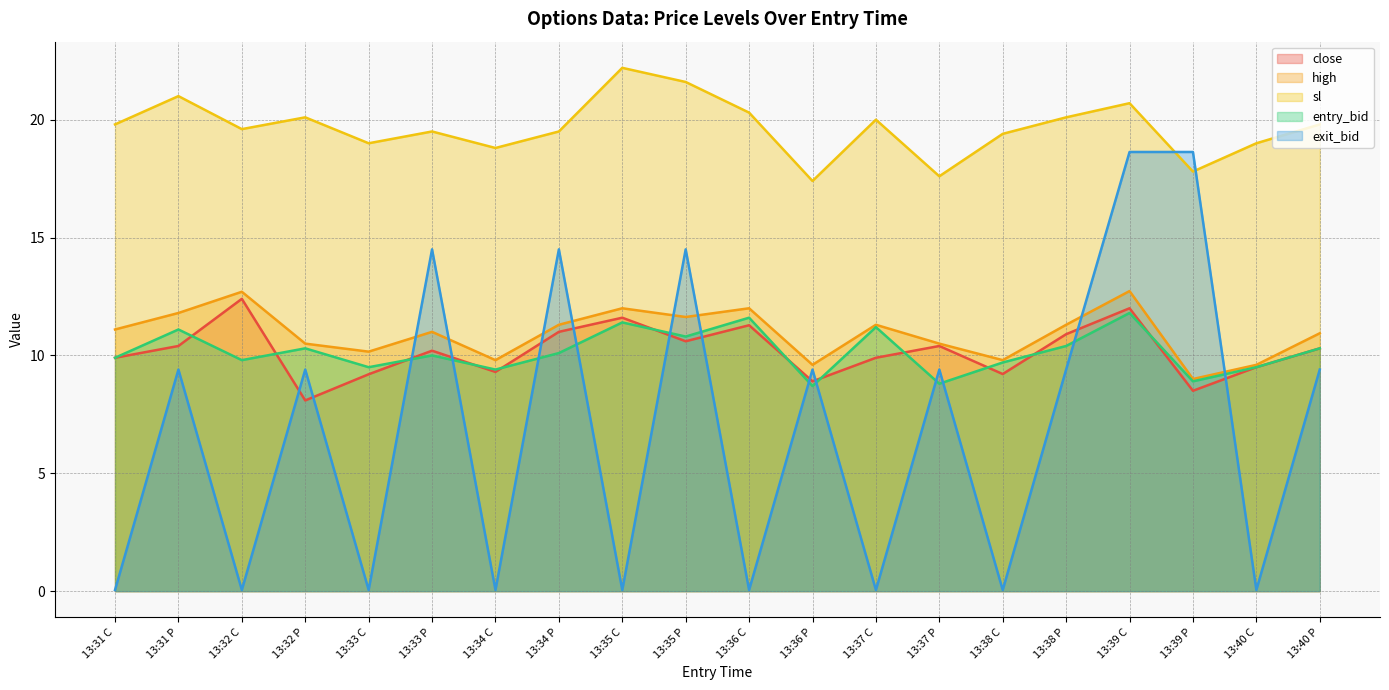

What is the maximum value for close?

12.4